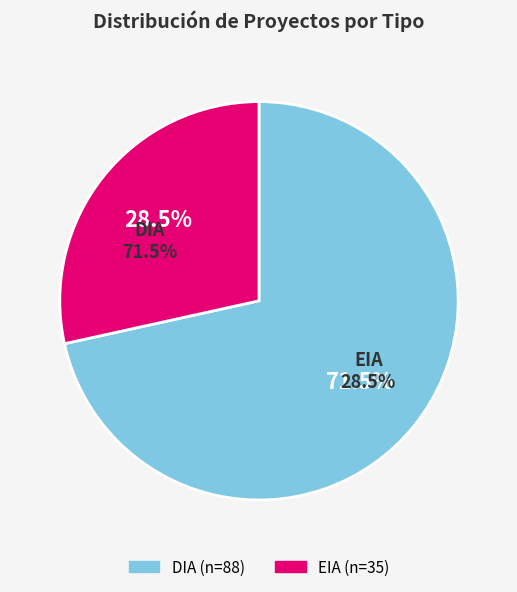

To the nearest percent, what percentage of the pie is EIA?

28%